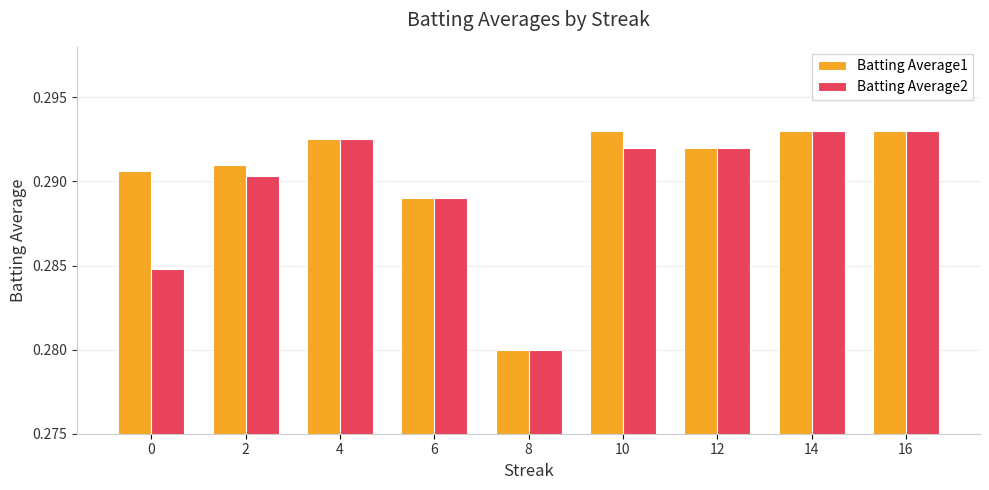

At 0, list the series in order from smallest to largest.

Batting Average2, Batting Average1